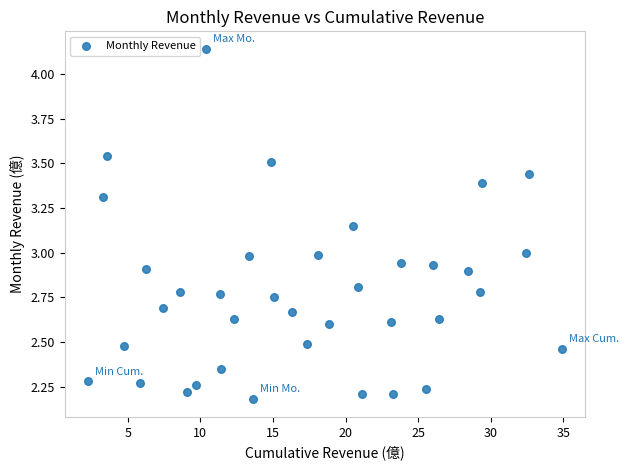

What is the range of X values (max minus min)?

32.6